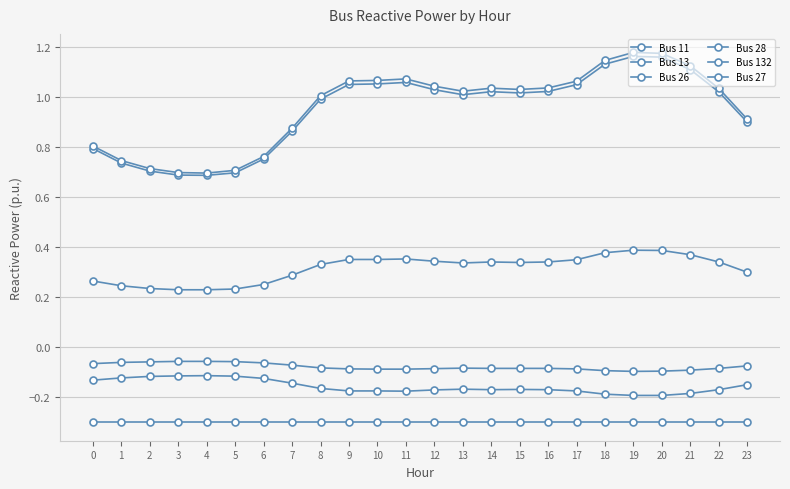

What is the value of the Bus 28 point at the 20th from the left?

-0.2